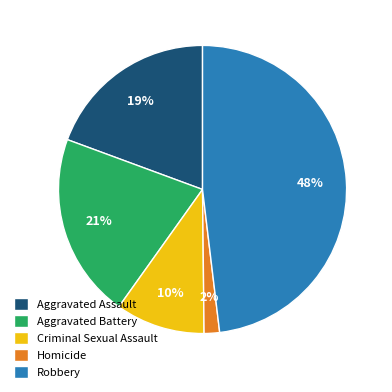

Is there a majority slice in this chart?

No